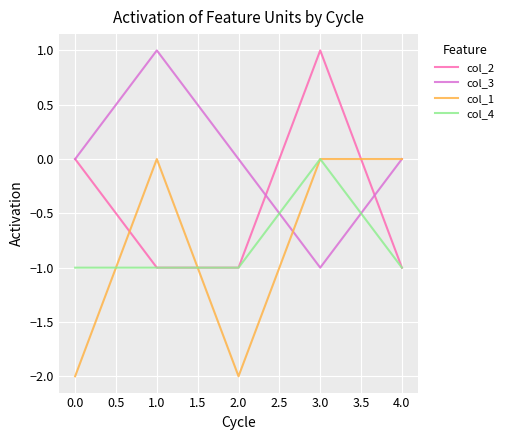

Between 1.0 and 4.0, which series saw the biggest shift?

col_3